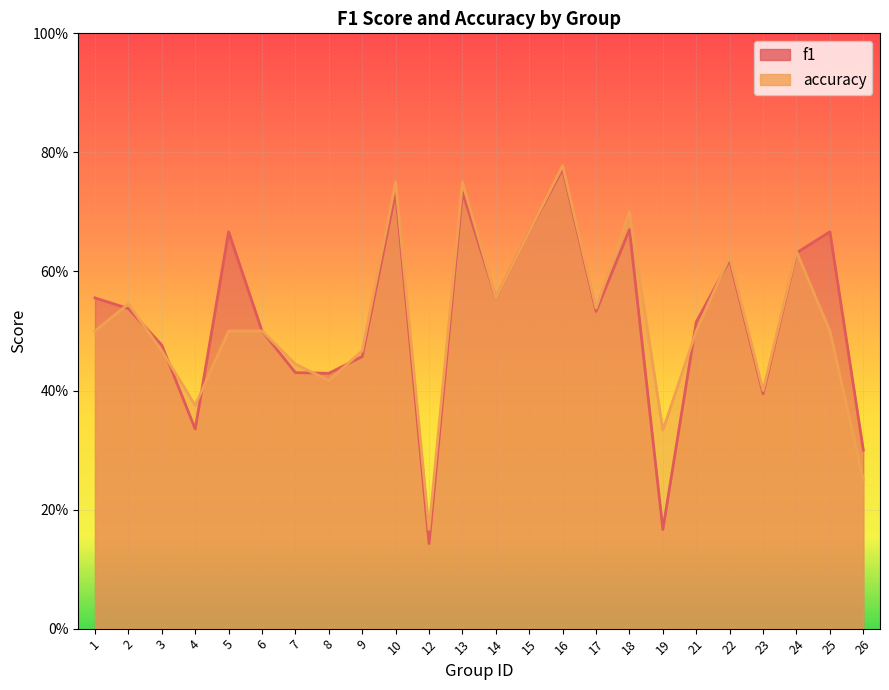

How many lines are shown in the chart?

2